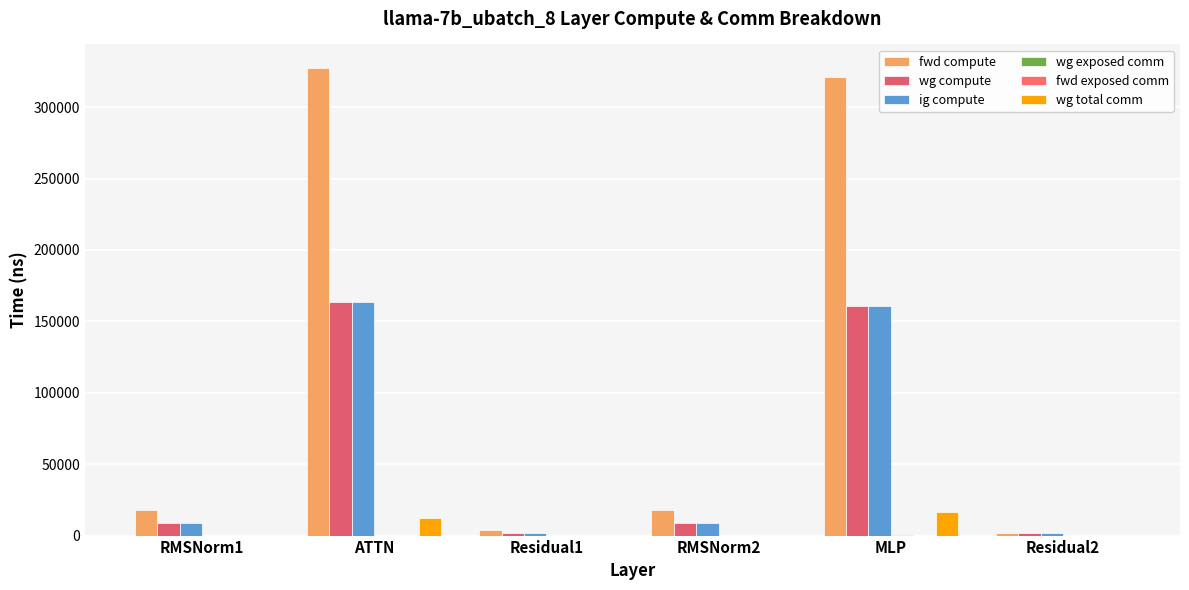

At how many categories does at least one series exceed 22450?

2